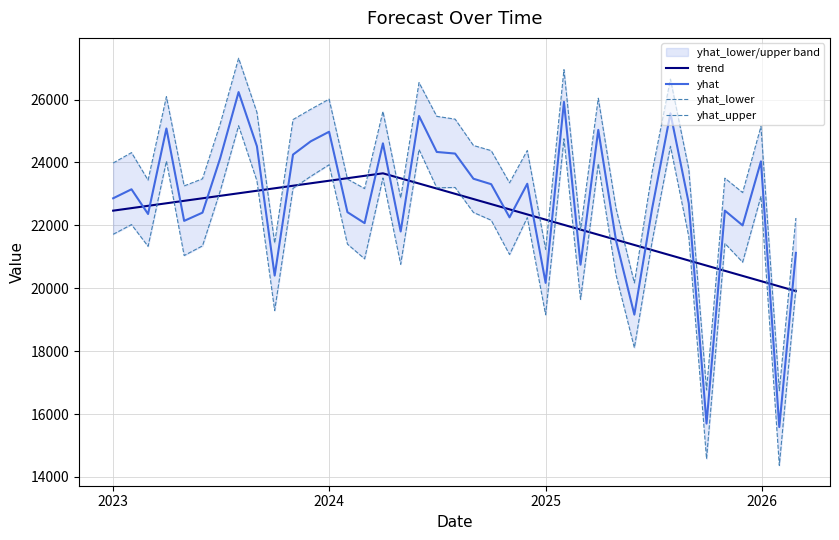

Rank the series by their maximum value, from highest to lowest.

yhat_upper, yhat, yhat_lower, trend